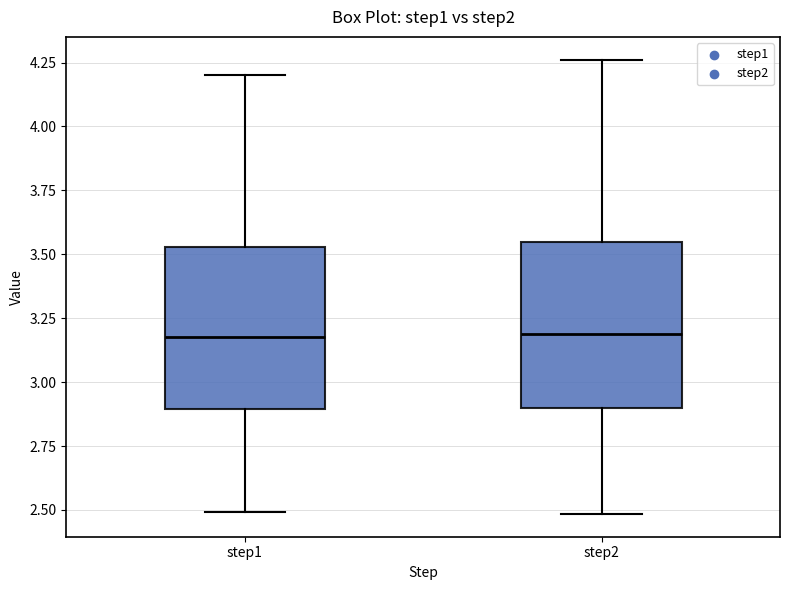

Reading left to right, transcribe this box plot: for each box, give where its median line is, the range the box spans, and where its two whiskers end, as read against the y-axis. The values are not printed on the chart, so give them approximately, as read against the axis.

step1: median 3.20, box 2.90 to 3.55, whiskers 2.50 to 4.20
step2: median 3.20, box 2.90 to 3.55, whiskers 2.50 to 4.25